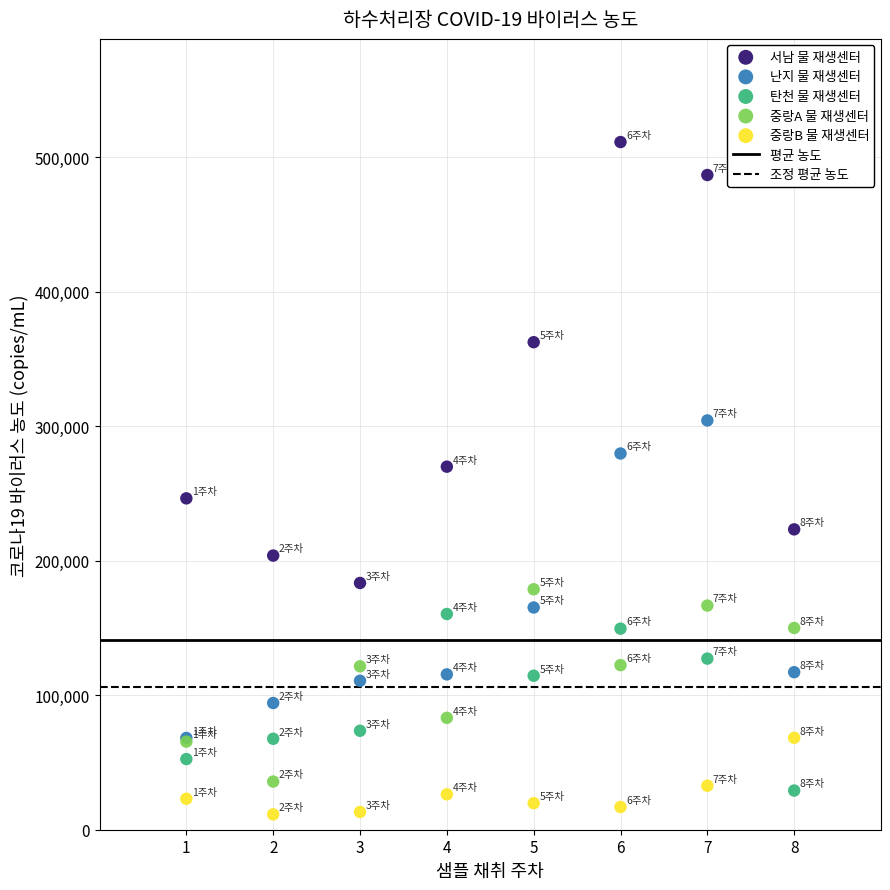

In the 서남 물 재생센터 series, what Y value is closest to 347487?

362591.2